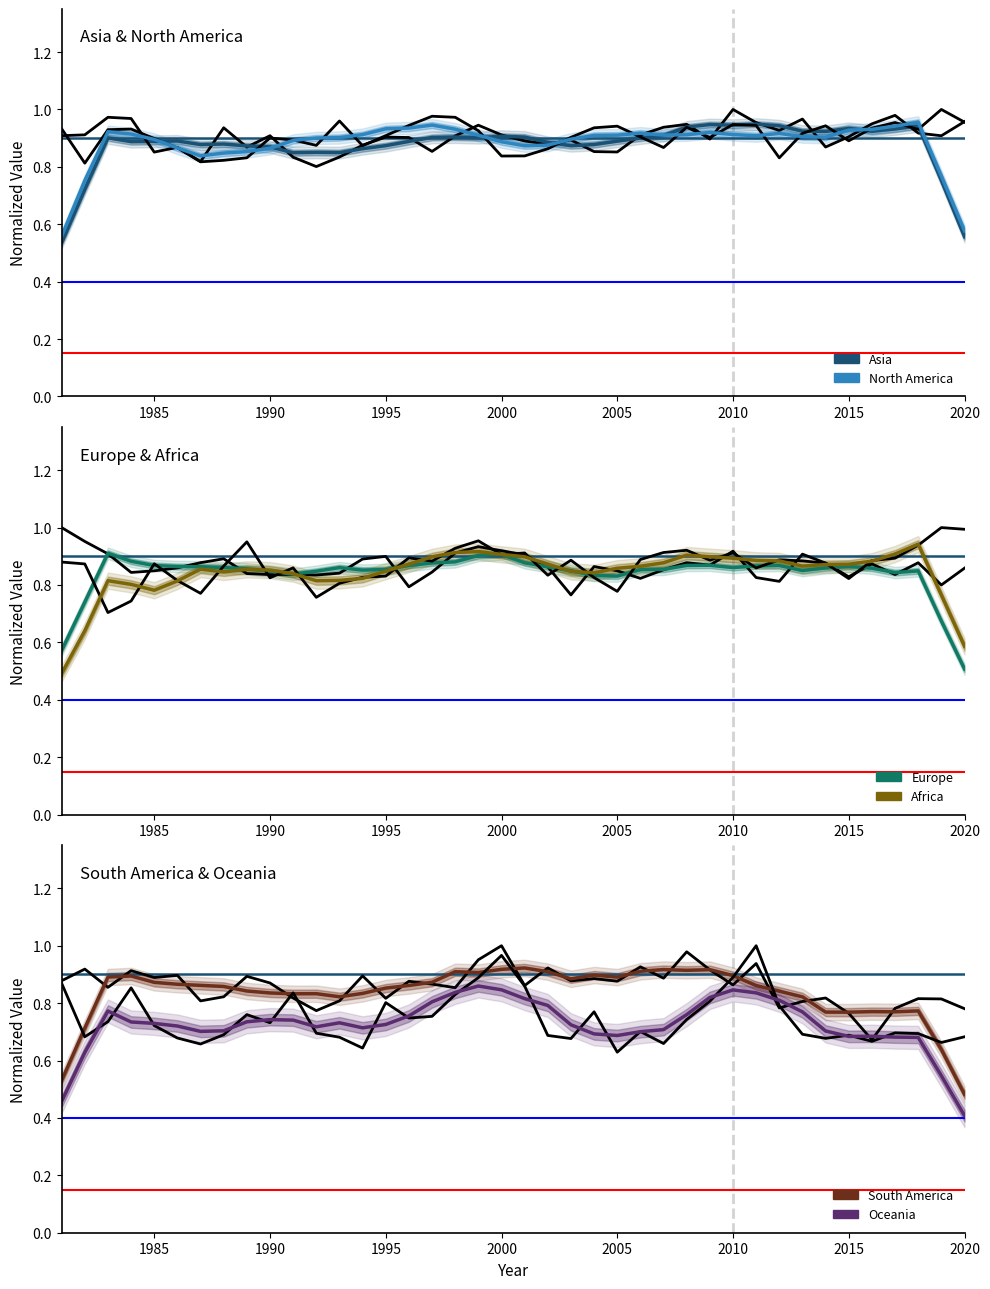

What is the lowest value of the South America series?

0.5